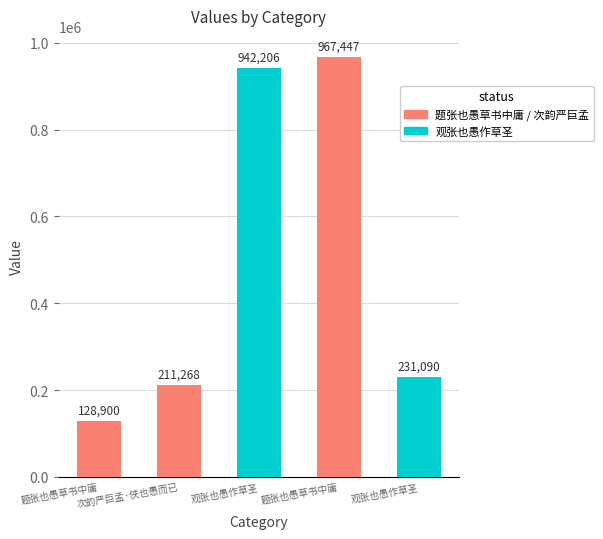

Reading left to right, extract all data points from this chart.

128900	211268	942206	967447	231090